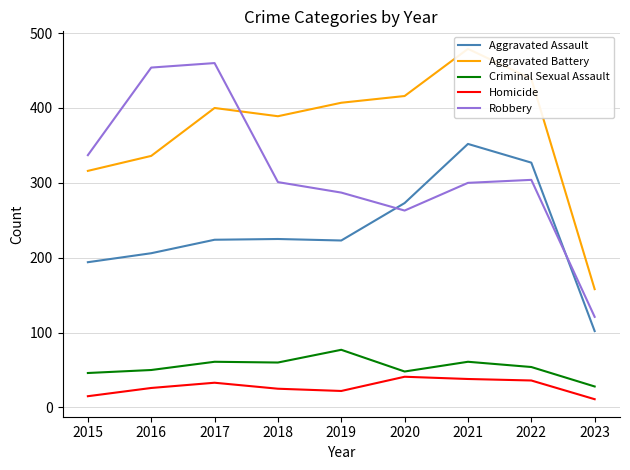

What is the value of the Robbery point at the 5th from the left?

287